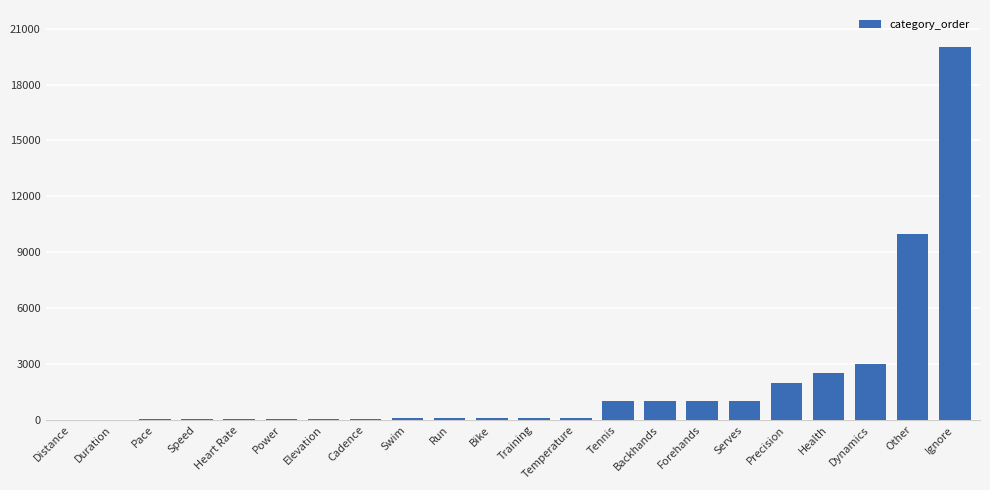

Which has a higher value, Tennis or Temperature?

Tennis